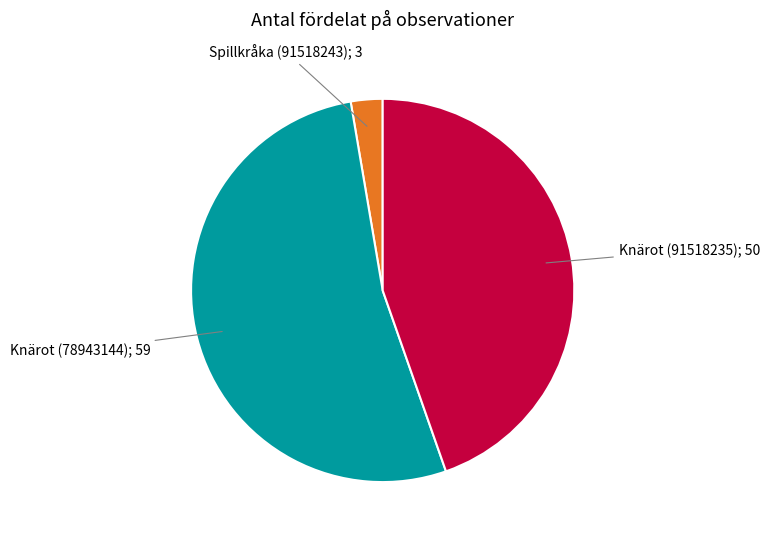

Does any single category account for the majority?

Yes